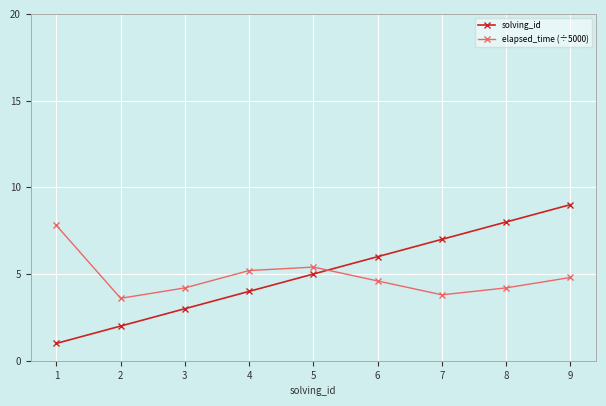

Between which two adjacent categories do solving_id and elapsed_time (÷5000) first intersect?

5 and 6